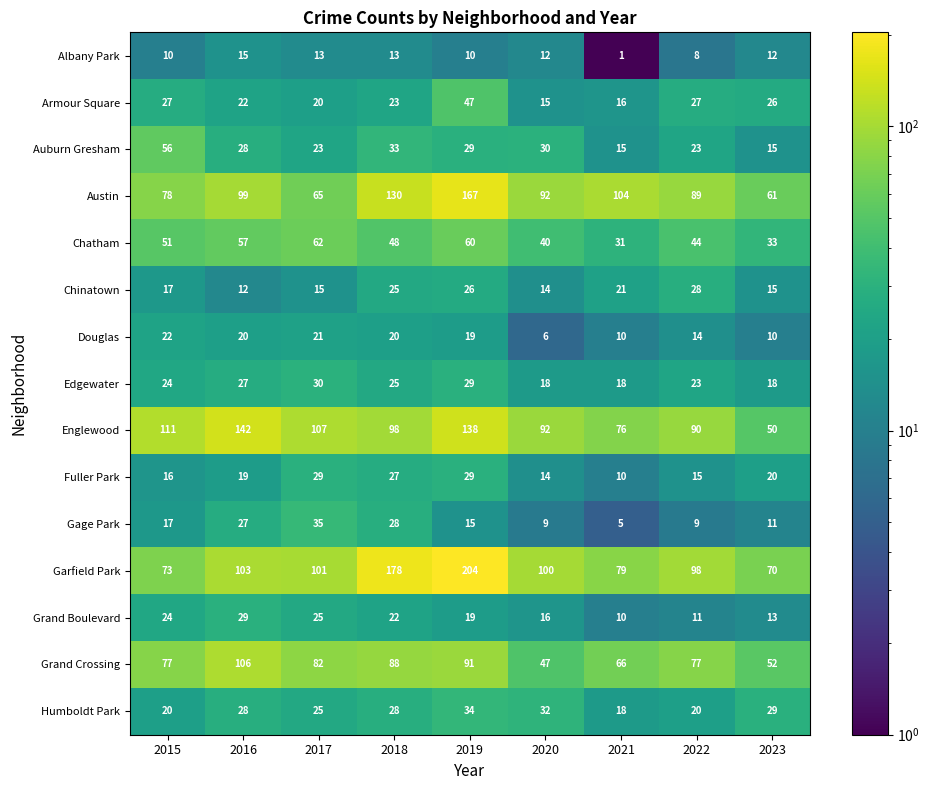

Rank the categories by Garfield Park value from highest to lowest.

2019, 2018, 2016, 2017, 2020, 2022, 2021, 2015, 2023